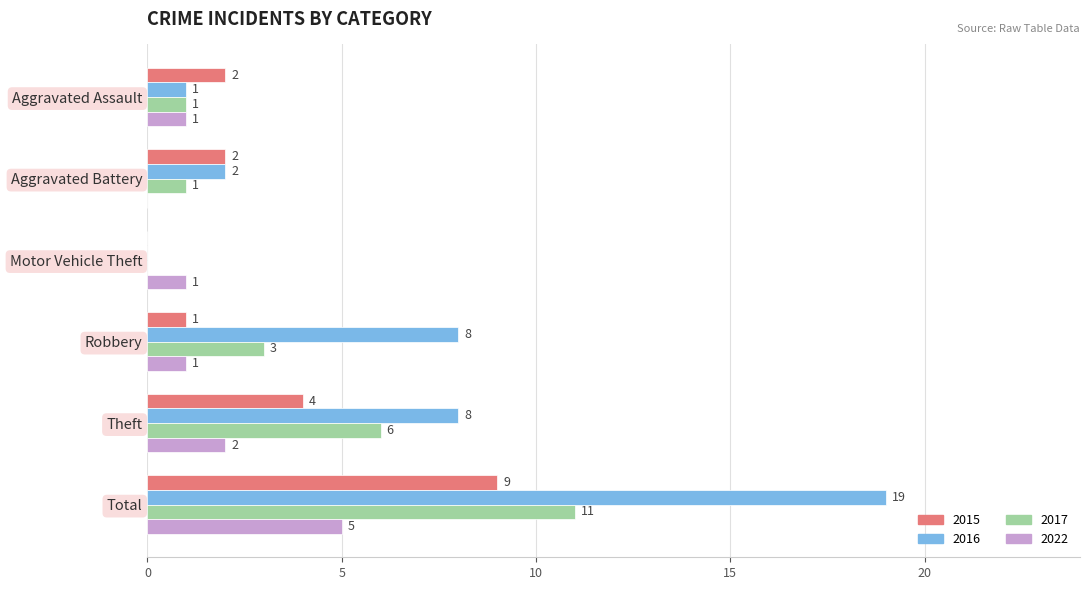

What is the sum of the 2016 values at Motor Vehicle Theft and Total?

19